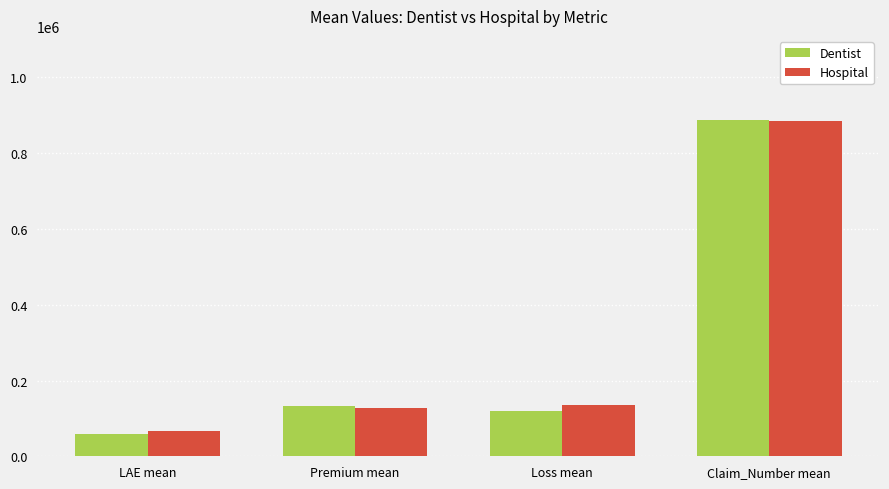

Are the bars horizontal?

No